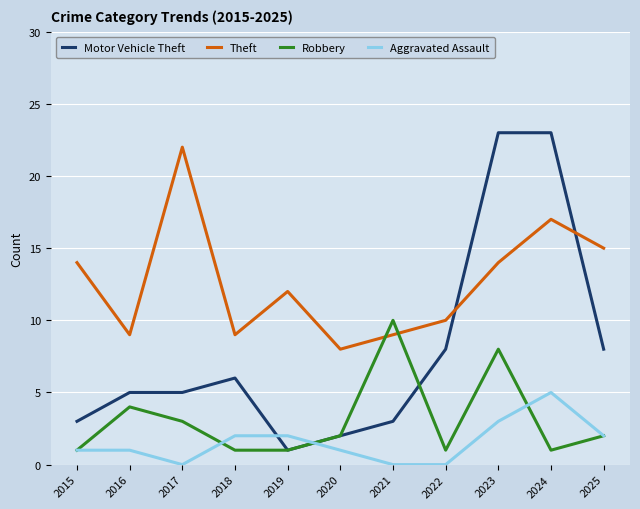

Where is Theft nearest to the value 15?

2025